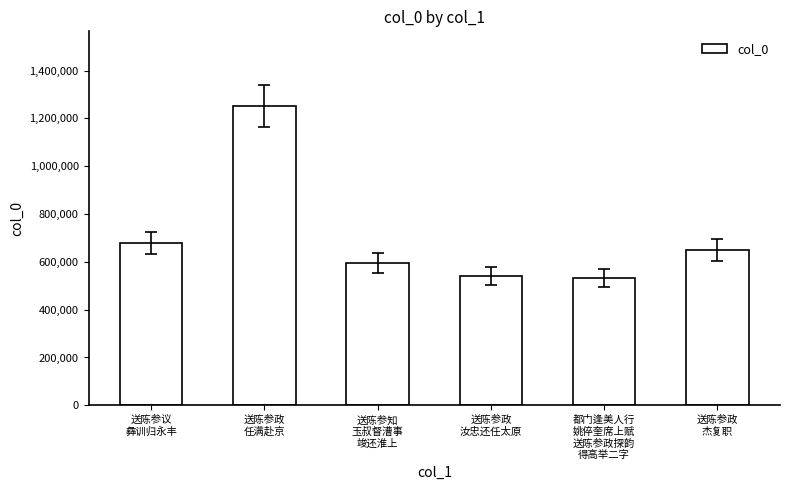

Reading right to left, transcribe all the data shown in this chart.

650578	531868	542462	593684	1251500	678783